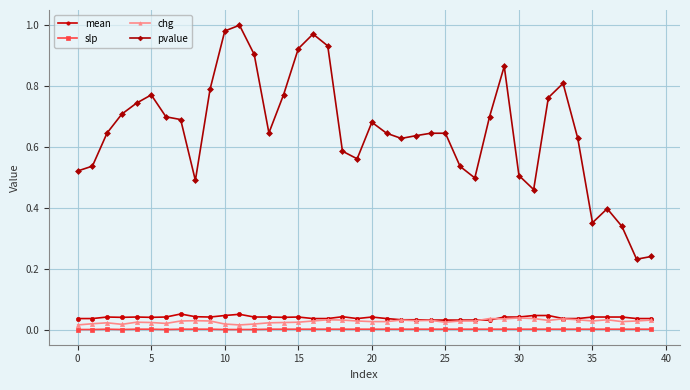

Is this an area chart (filled region under the line)?

No